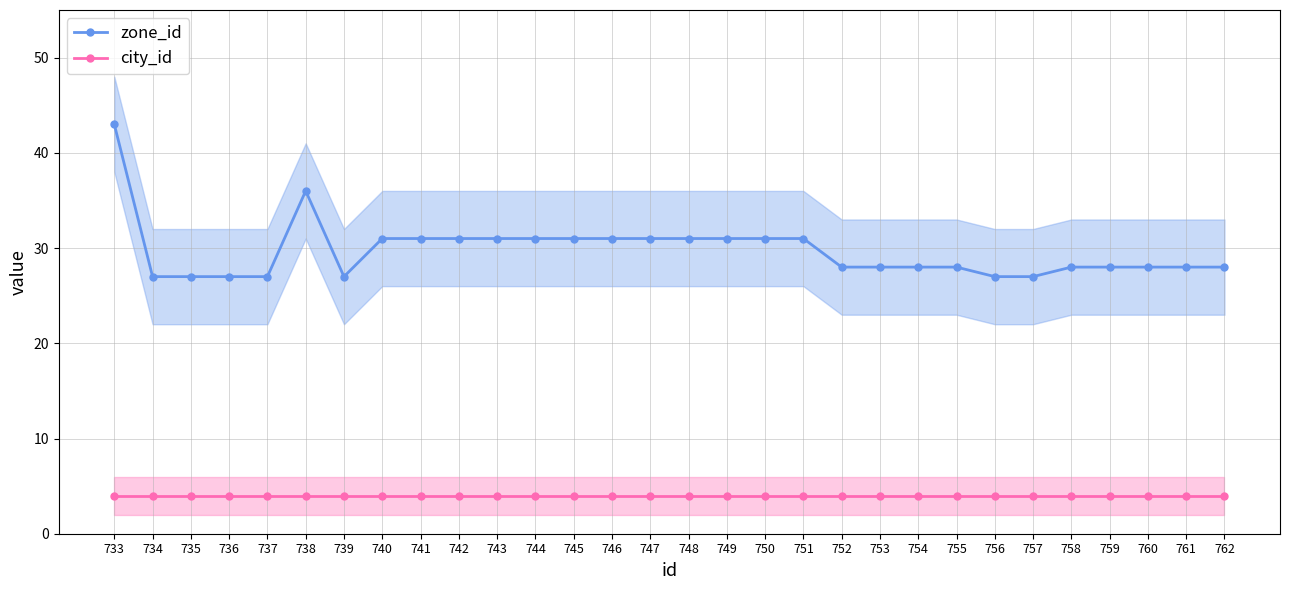

At which label is city_id closest to 4?

733